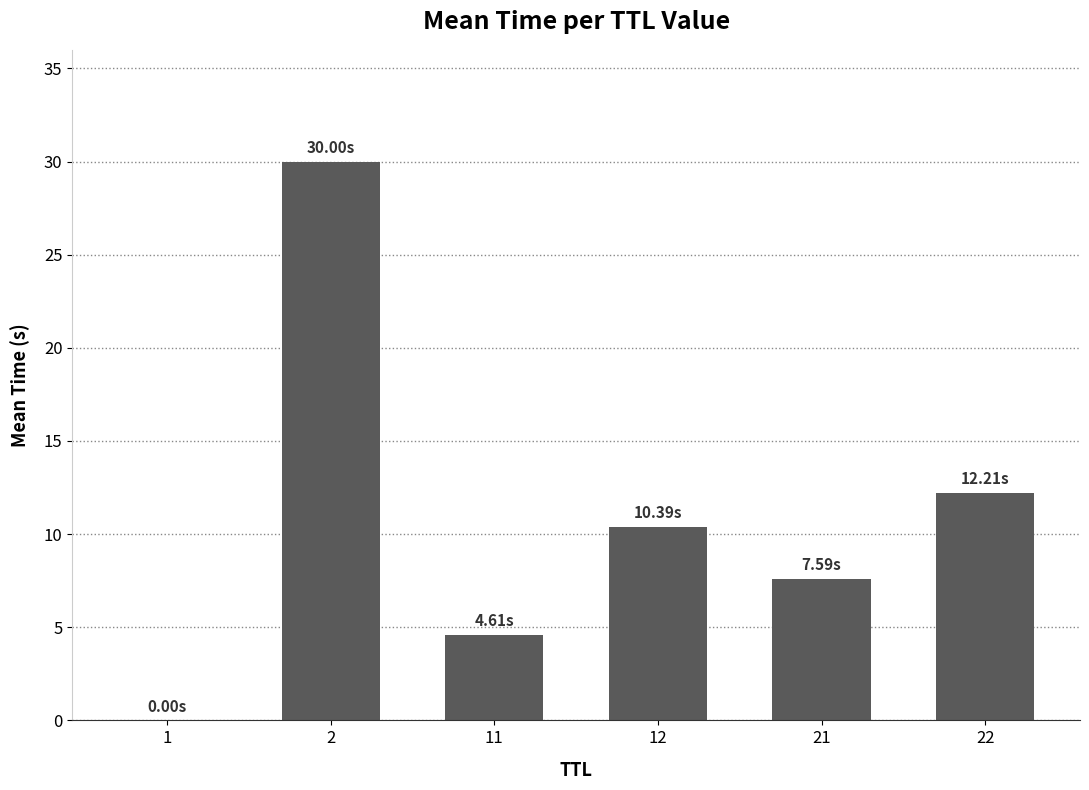

Are the bars horizontal?

No